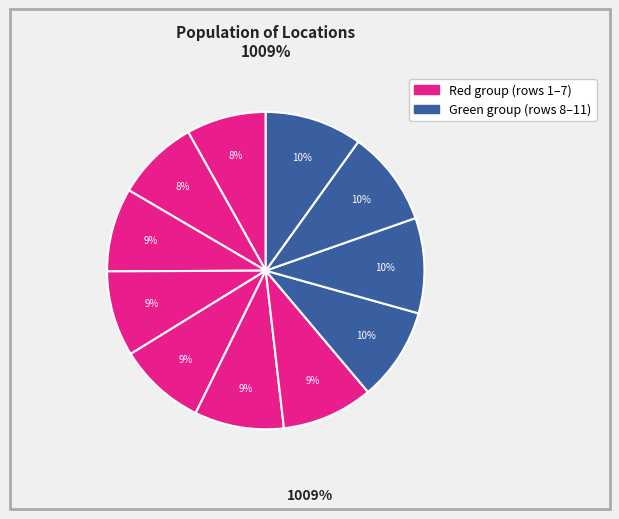

Count the number of slices in the pie.

11